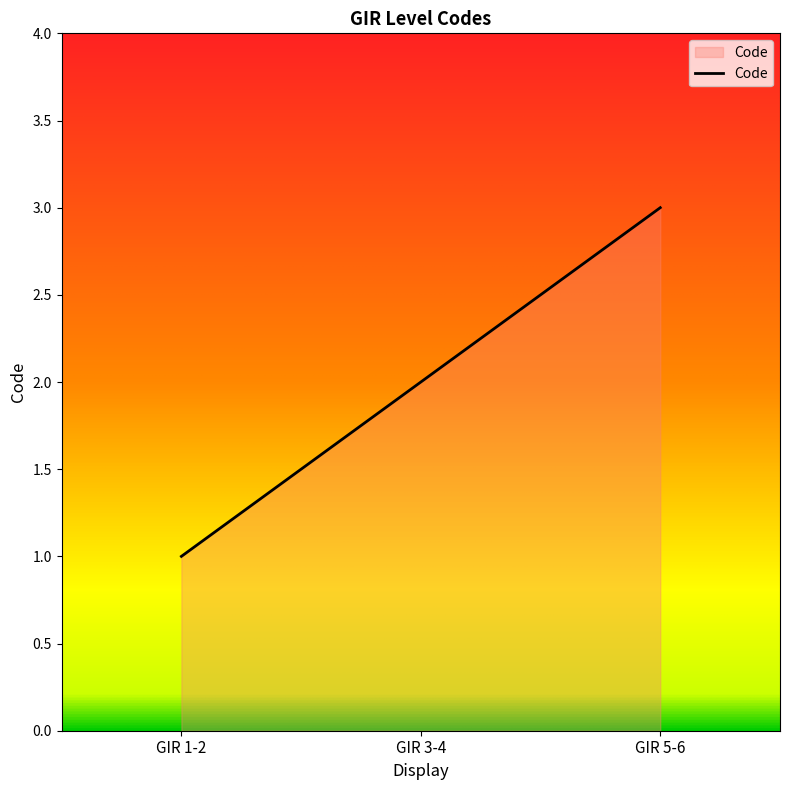

Which category has the highest value across all series?

GIR 5-6